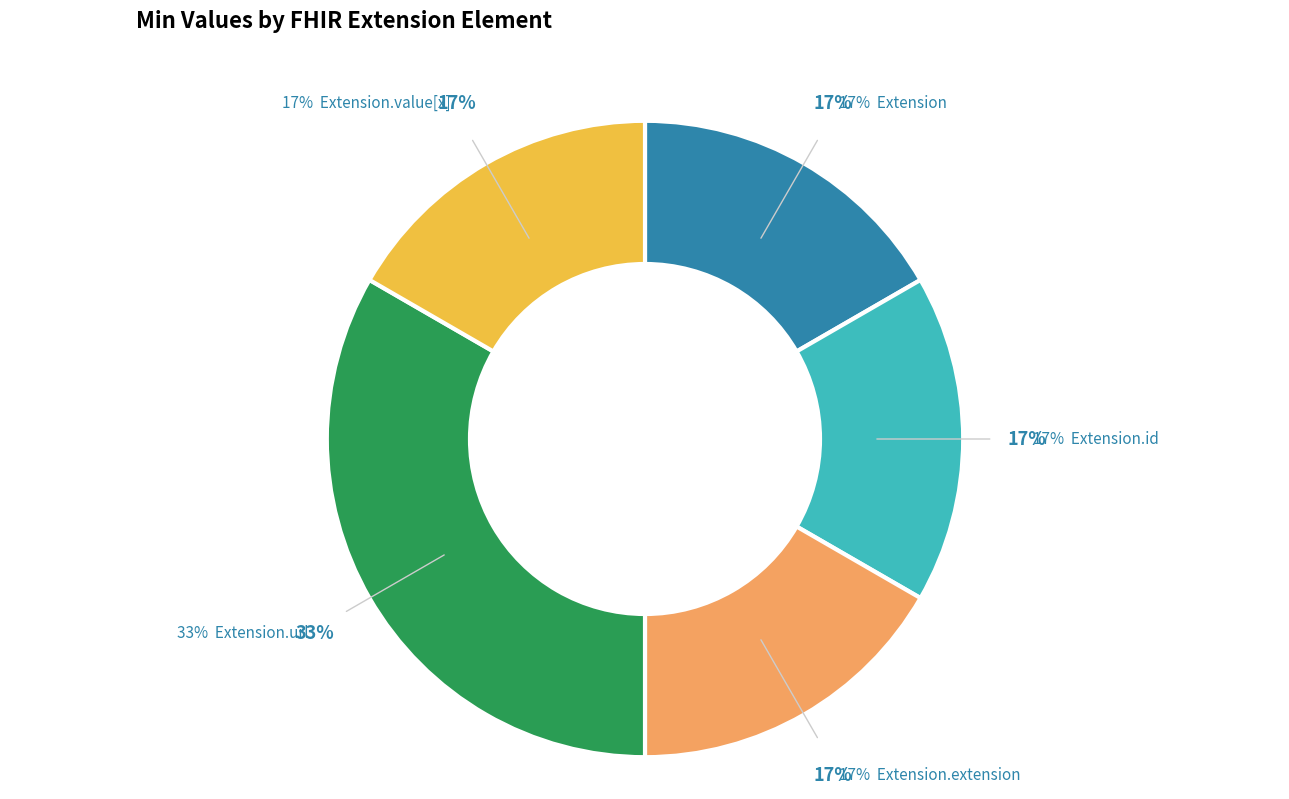

How many slices are in this pie chart?

5